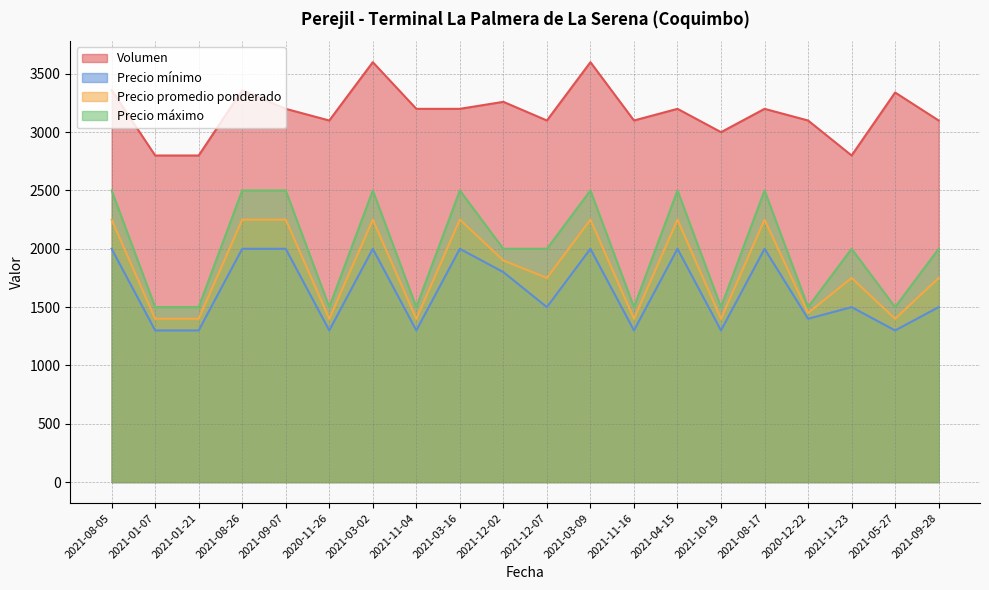

What is the total value across all series at 2021-12-02?

8960